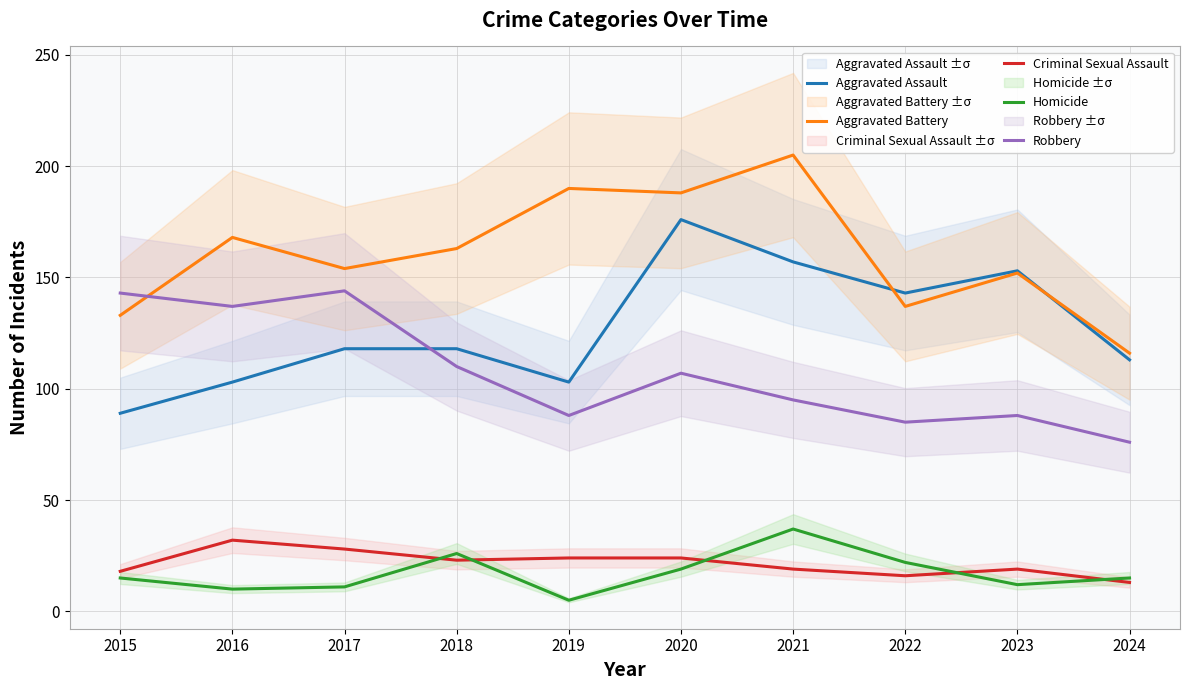

What is the value of the Aggravated Battery point at the 6th from the left?

188